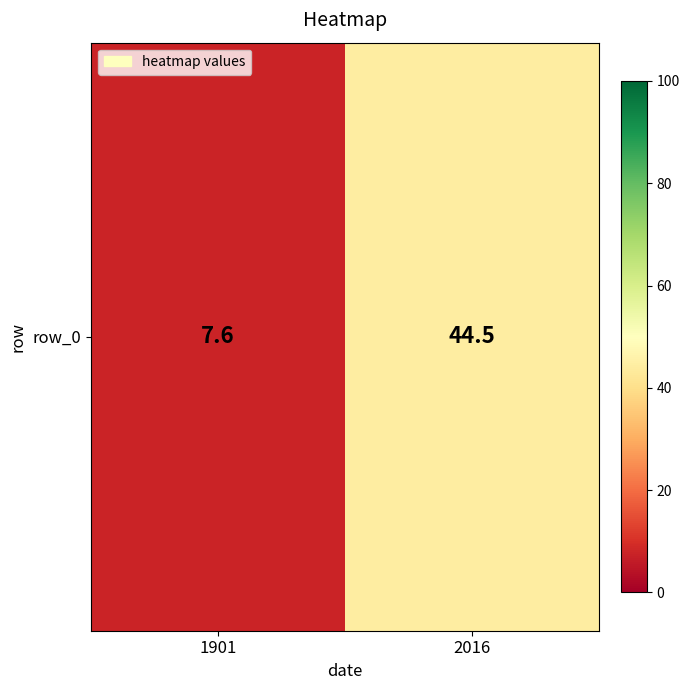

What is the change in value from 1901 to 2016?

+36.9